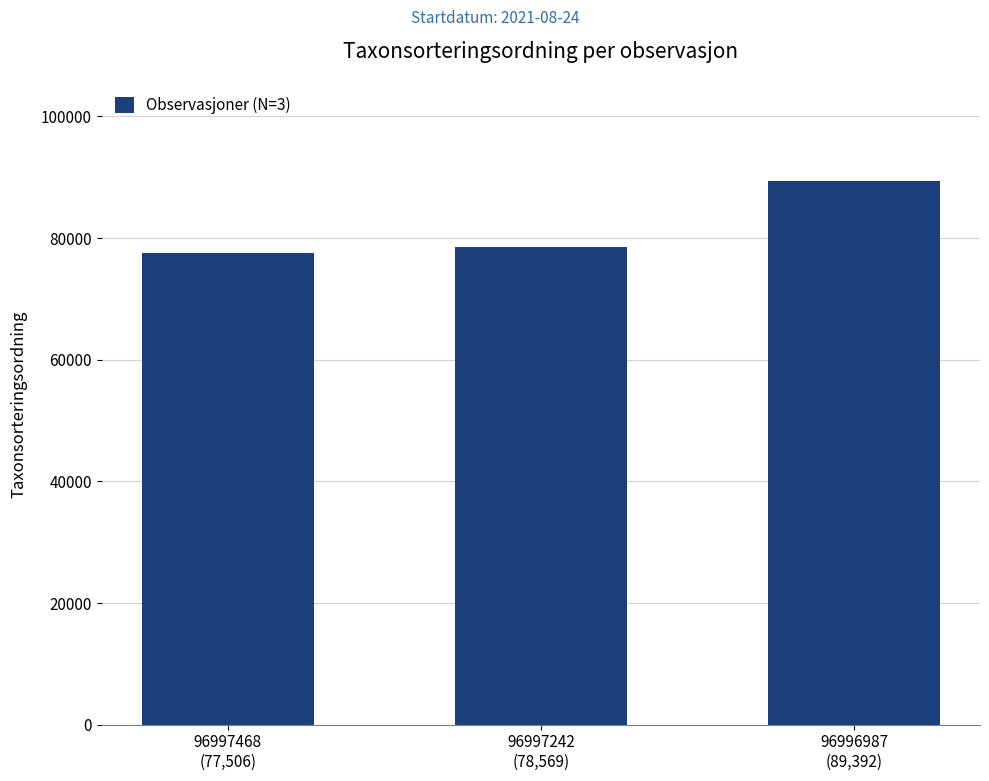

How many bars are there in total?

3